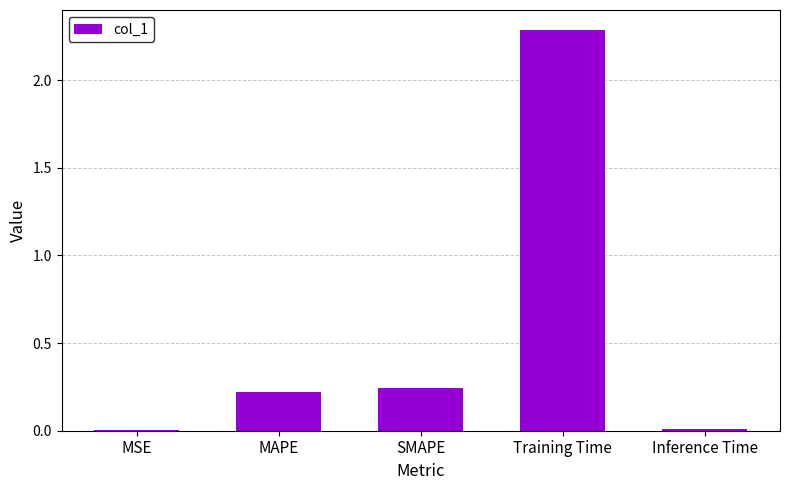

Which category has the highest value across all series?

Training Time